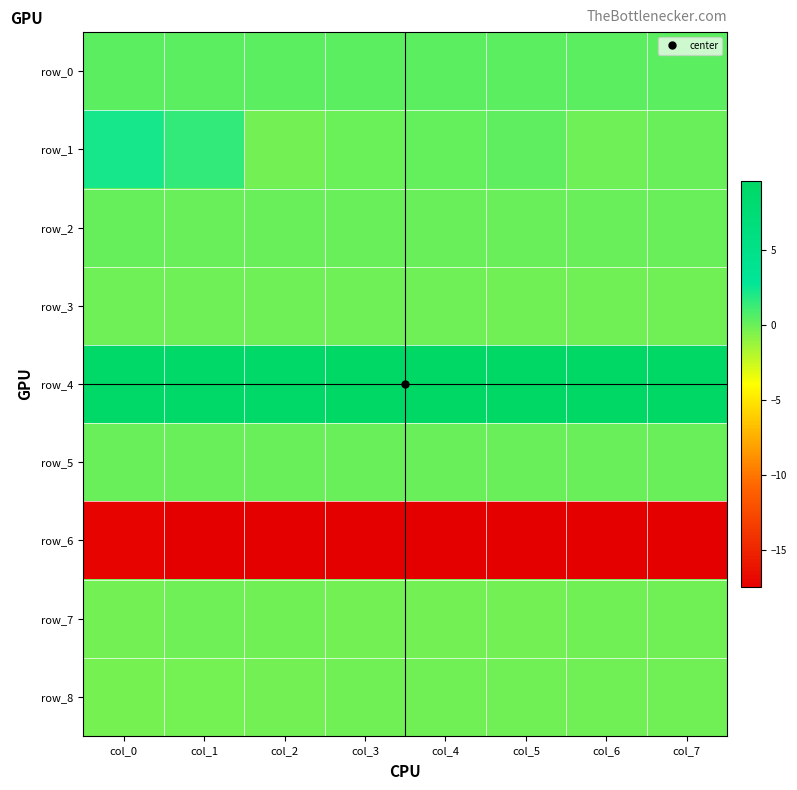

How many row_0 values are between 0 and 1?

8